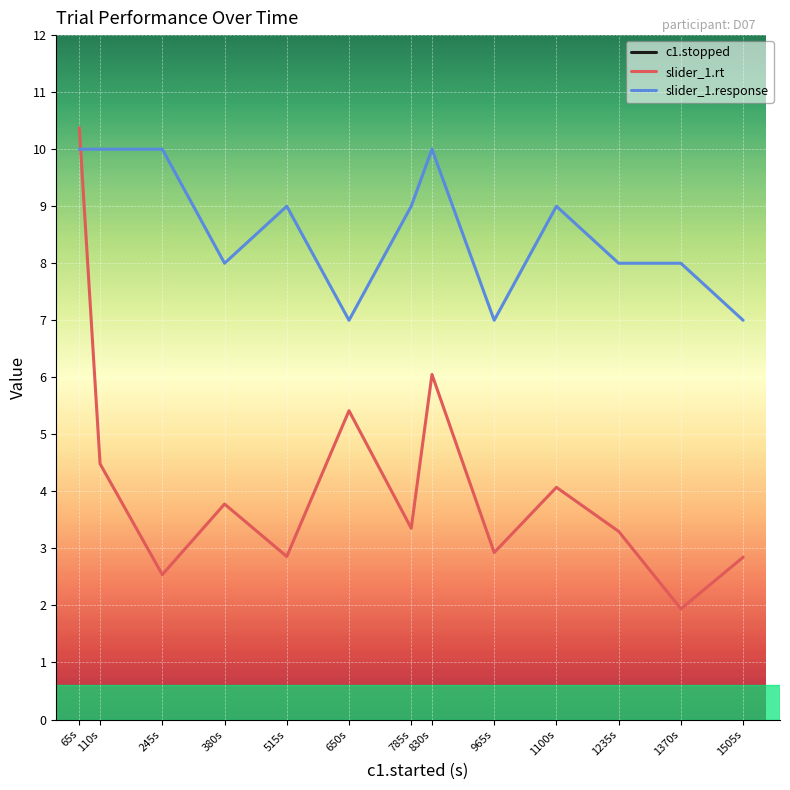

Is it true that slider_1.rt equals 2.5 at 245s?

True